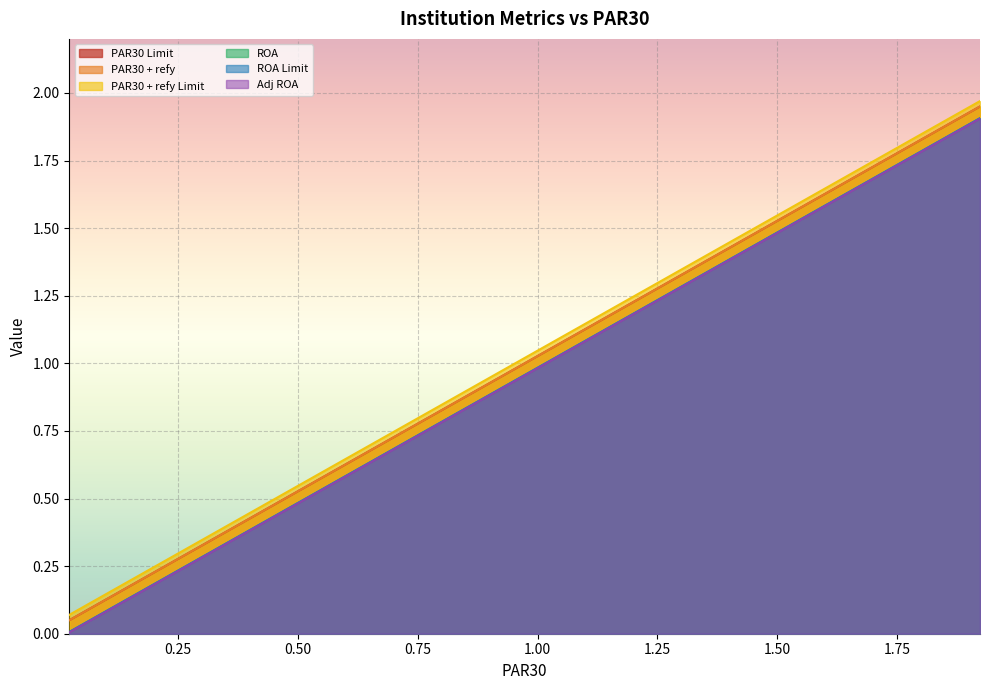

True or false: Adj ROA has more than 1 interior local peaks.

False